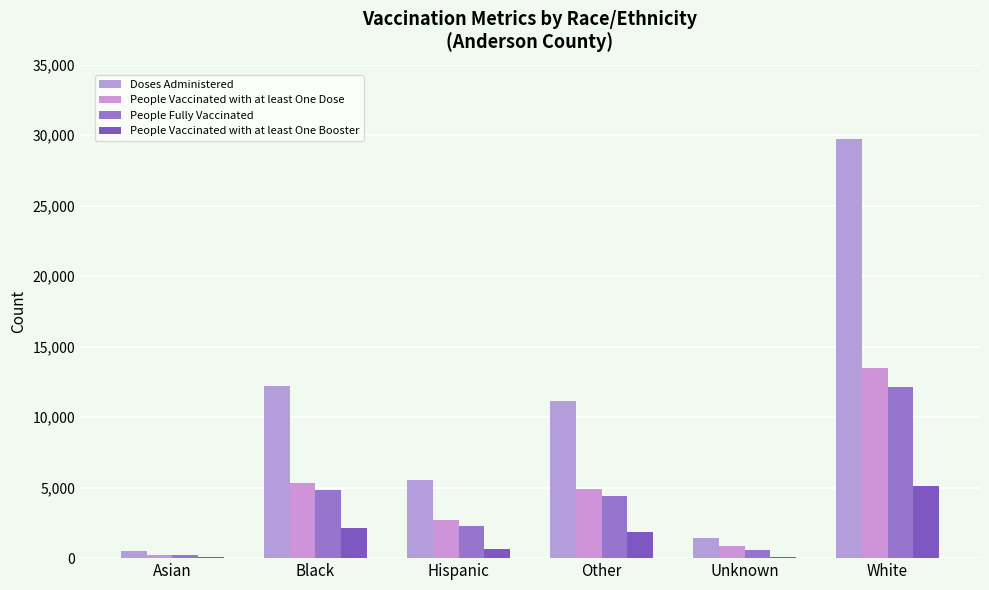

How many categories are shown in the chart?

6